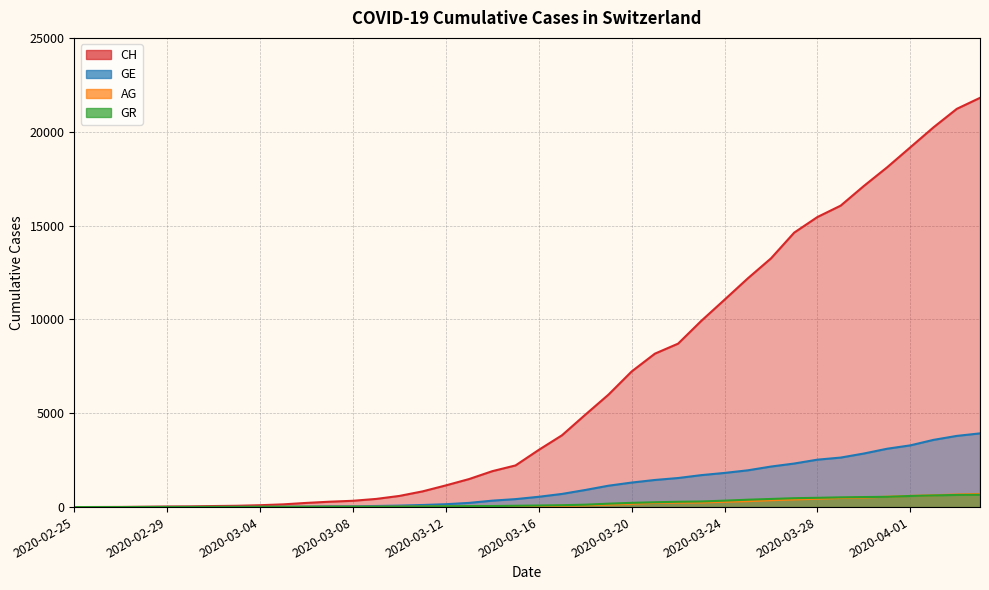

What is the label of the 24th point from the right?

2020-03-12